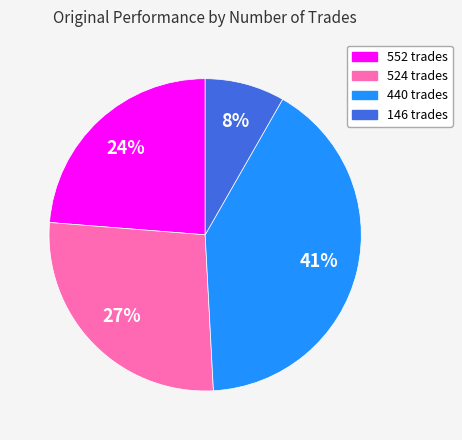

What percentage is the 440 trades slice, to the nearest percent?

41%